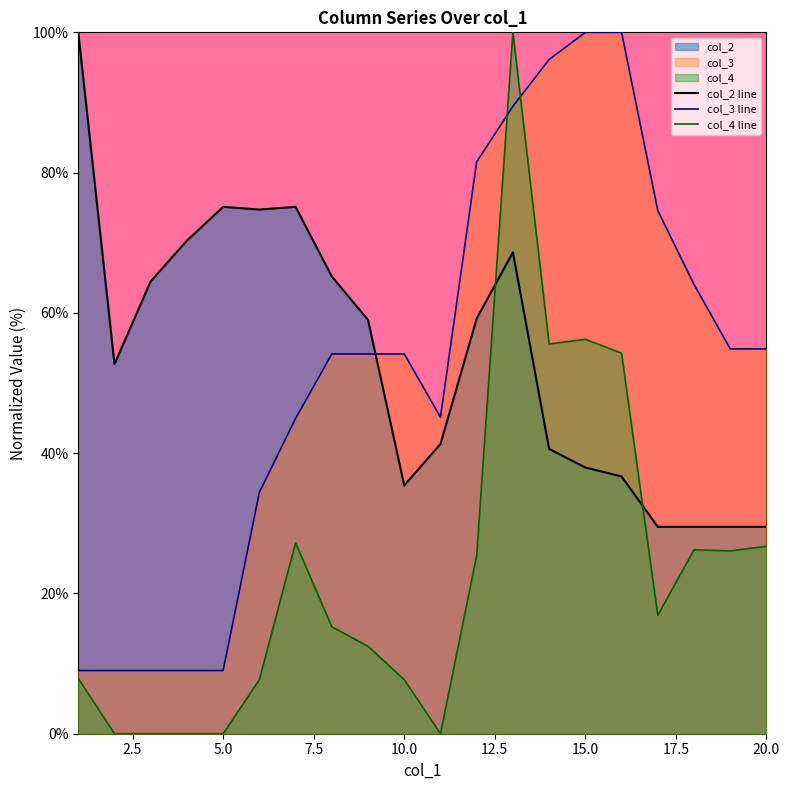

True or false: col_2 line and col_4 line intersect in this chart.

True